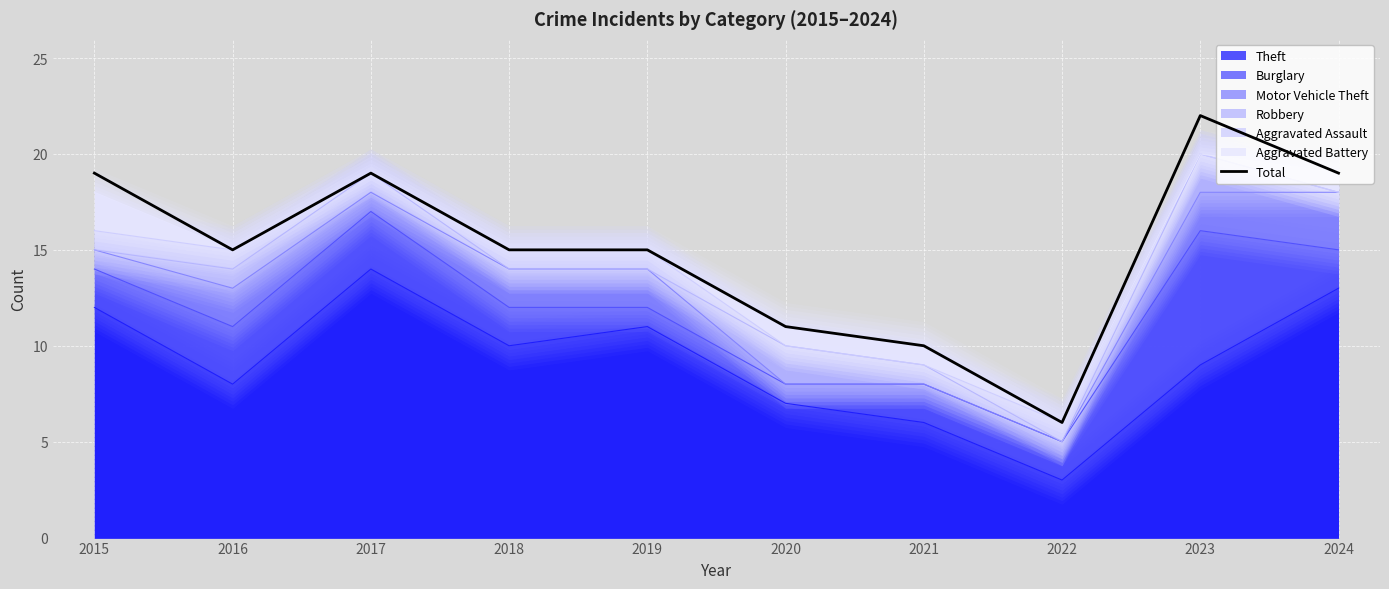

Reading left to right, extract all data points from this chart.

2015=19	2016=15	2017=19	2018=15	2019=15	2020=11	2021=10	2022=6	2023=22	2024=19